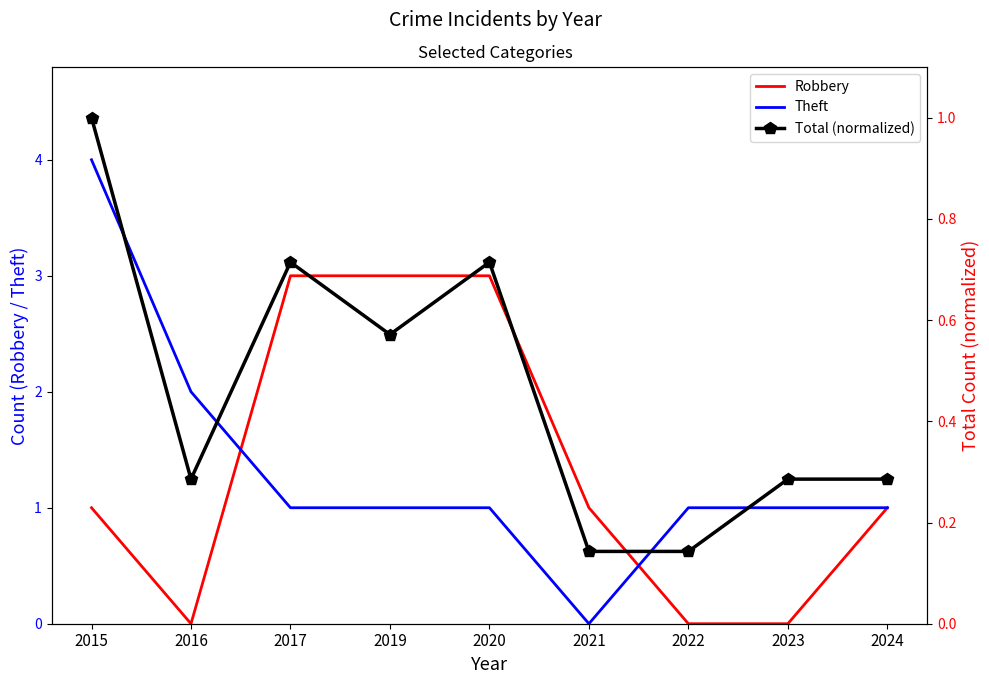

Where does the Theft series first go above 1?

2015